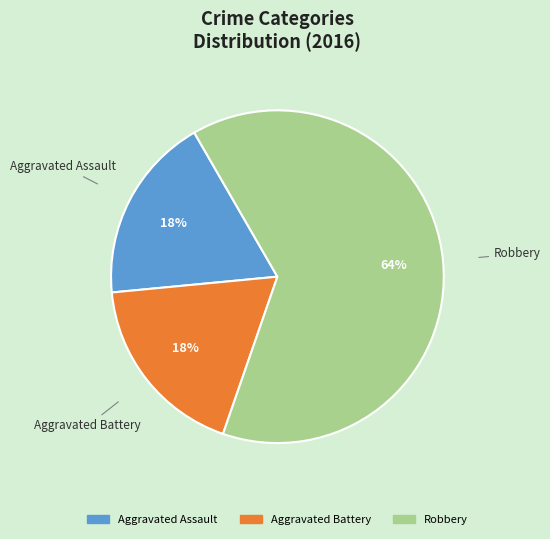

Between Robbery and Aggravated Battery, which is larger?

Robbery